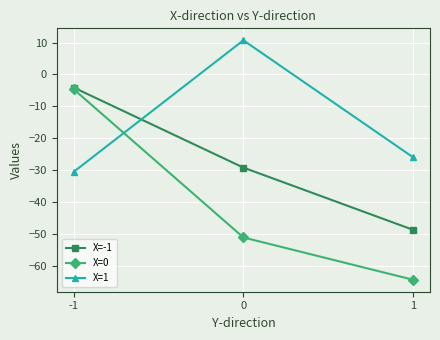

What is the smallest value displayed?

-64.4